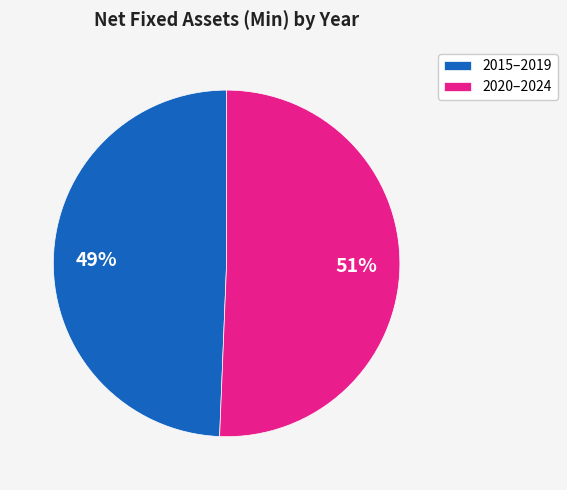

Which slice is the largest?

2020–2024